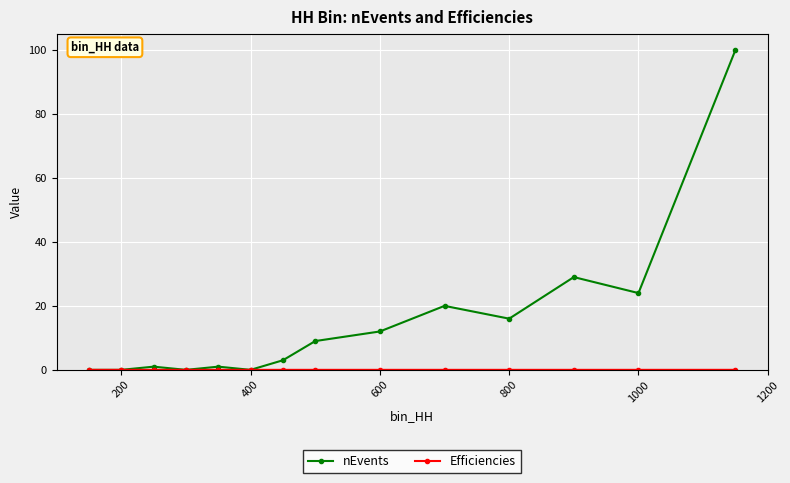

How many categories are shown in the chart?

14